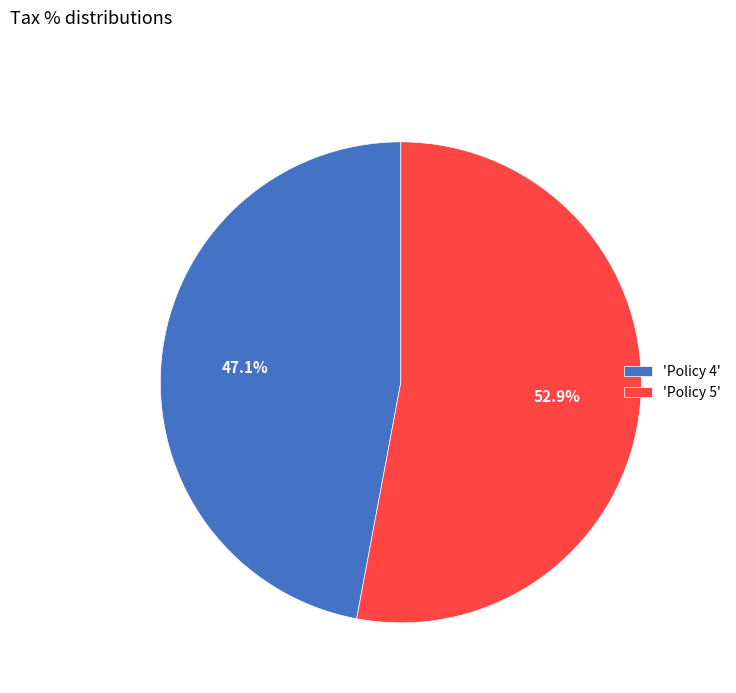

Count the number of slices in the pie.

2